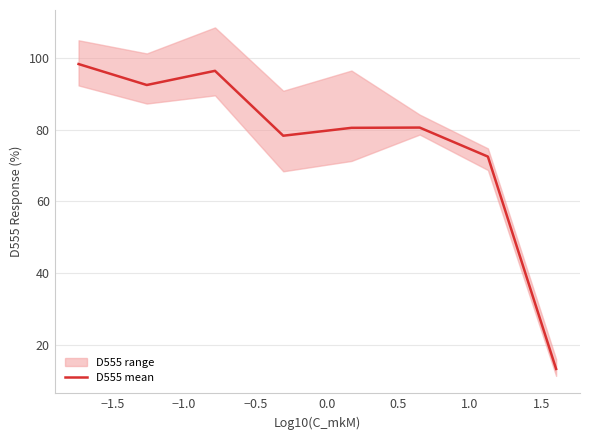

What is the minimum value for D555 mean?

13.2